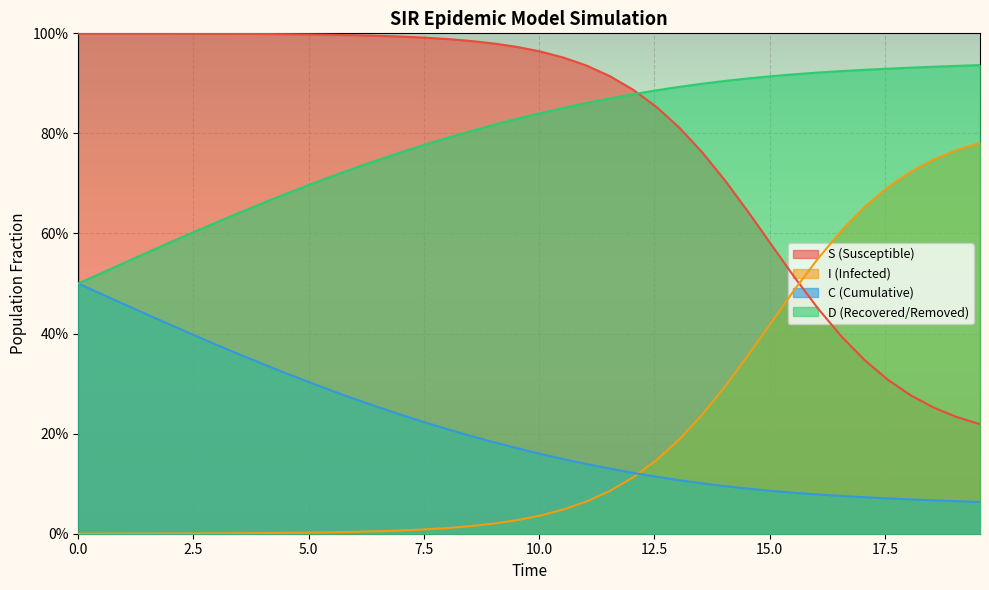

Reading left to right, extract all data points from this chart.

S: 1.0	1.0	1.0	1.0	1.0	1.0	1.0	1.0	1.0	1.0	1.0	1.0	1.0	1.0	1.0	1.0	1.0	1.0	1.0	1.0	1.0	1.0	0.9	0.9	0.9	0.9	0.8	0.8	0.7	0.6	0.6	0.5	0.4	0.4	0.3	0.3	0.3	0.3	0.2	0.2
I: 0.0	0.0	0.0	0.0	0.0	0.0	0.0	0.0	0.0	0.0	0.0	0.0	0.0	0.0	0.0	0.0	0.0	0.0	0.0	0.0	0.0	0.0	0.1	0.1	0.1	0.1	0.2	0.2	0.3	0.4	0.4	0.5	0.6	0.6	0.7	0.7	0.7	0.7	0.8	0.8
C: 0.5	0.5	0.5	0.4	0.4	0.4	0.4	0.4	0.3	0.3	0.3	0.3	0.3	0.3	0.2	0.2	0.2	0.2	0.2	0.2	0.2	0.1	0.1	0.1	0.1	0.1	0.1	0.1	0.1	0.1	0.1	0.1	0.1	0.1	0.1	0.1	0.1	0.1	0.1	0.1
D: 0.5	0.5	0.5	0.6	0.6	0.6	0.6	0.6	0.7	0.7	0.7	0.7	0.7	0.7	0.8	0.8	0.8	0.8	0.8	0.8	0.8	0.9	0.9	0.9	0.9	0.9	0.9	0.9	0.9	0.9	0.9	0.9	0.9	0.9	0.9	0.9	0.9	0.9	0.9	0.9